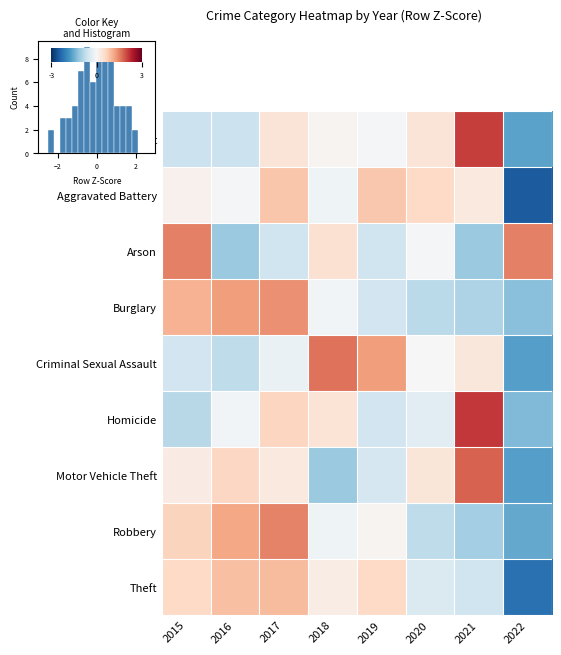

What is the sum of the Robbery values at 2015 and 2022?

-0.9